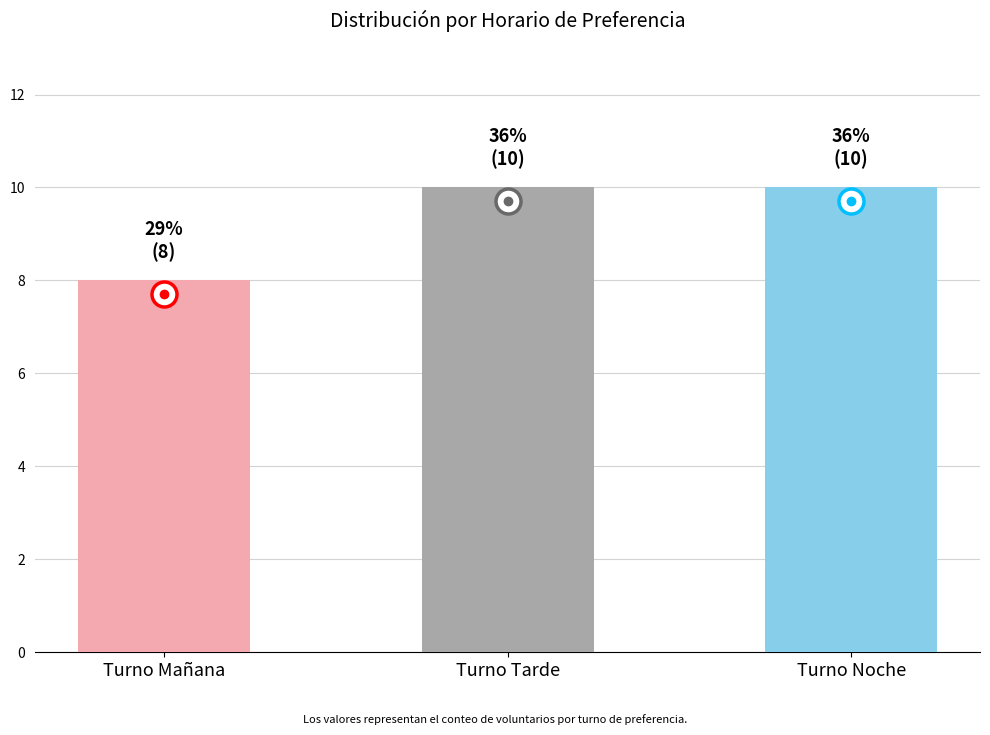

Which has a higher value, Turno Tarde or Turno Mañana?

Turno Tarde